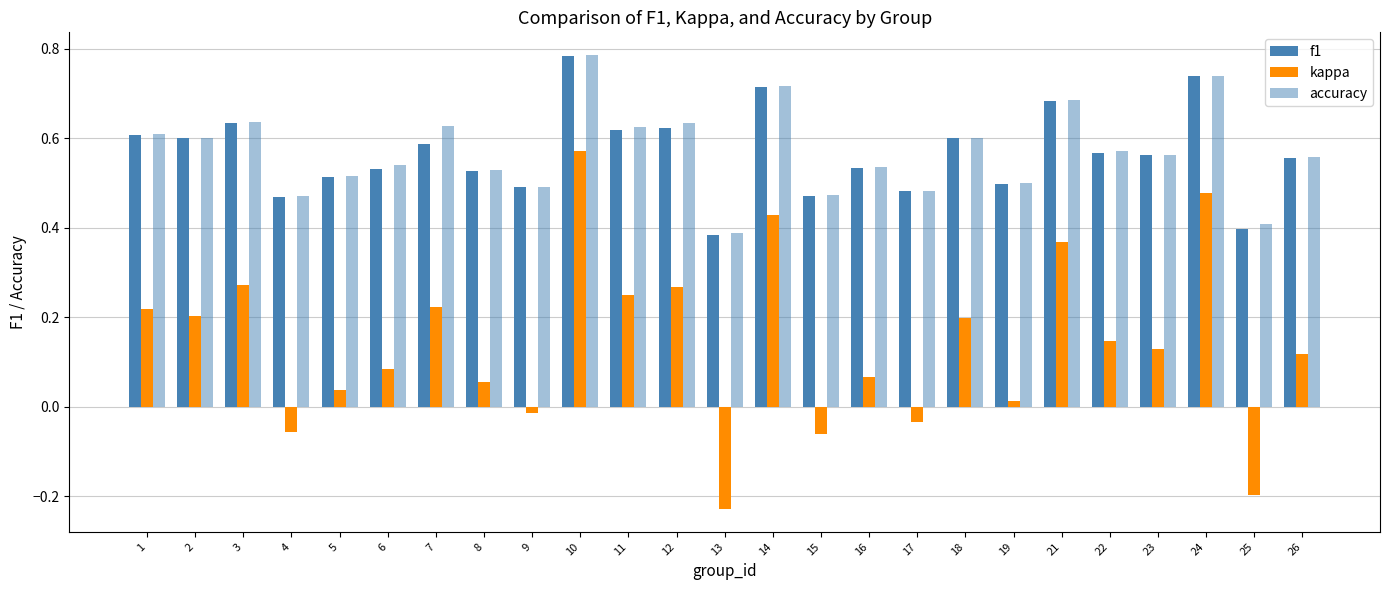

Read the accuracy value at 3.

0.6